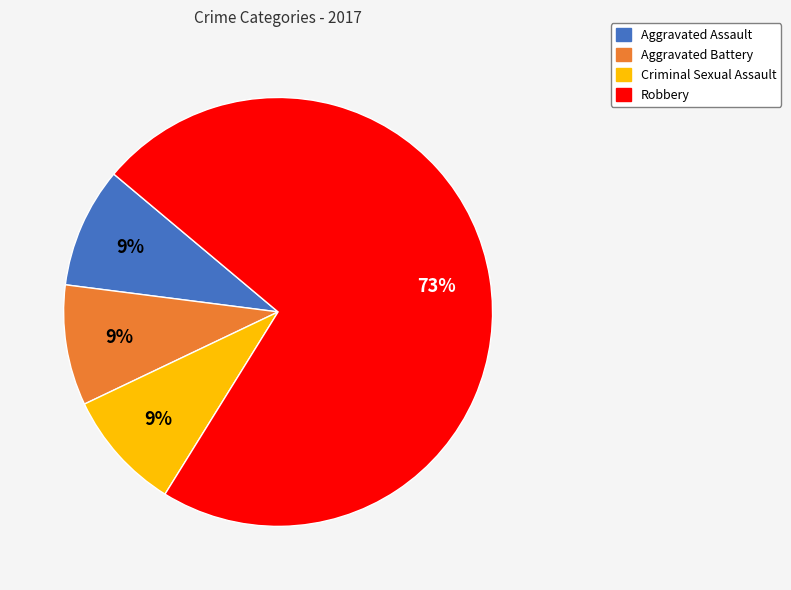

To the nearest percent, what is the difference between the Robbery and Aggravated Battery slice percentages?

64%